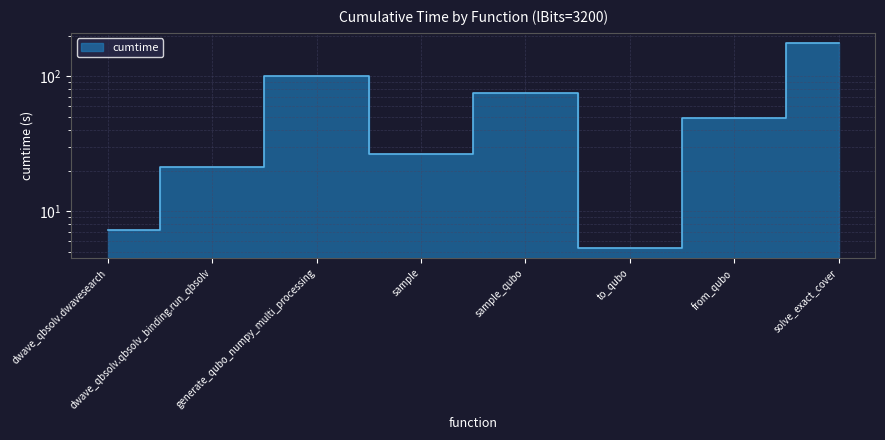

What is the difference between the values at solve_exact_cover and dwave_qbsolv.dwavesearch?

169.1